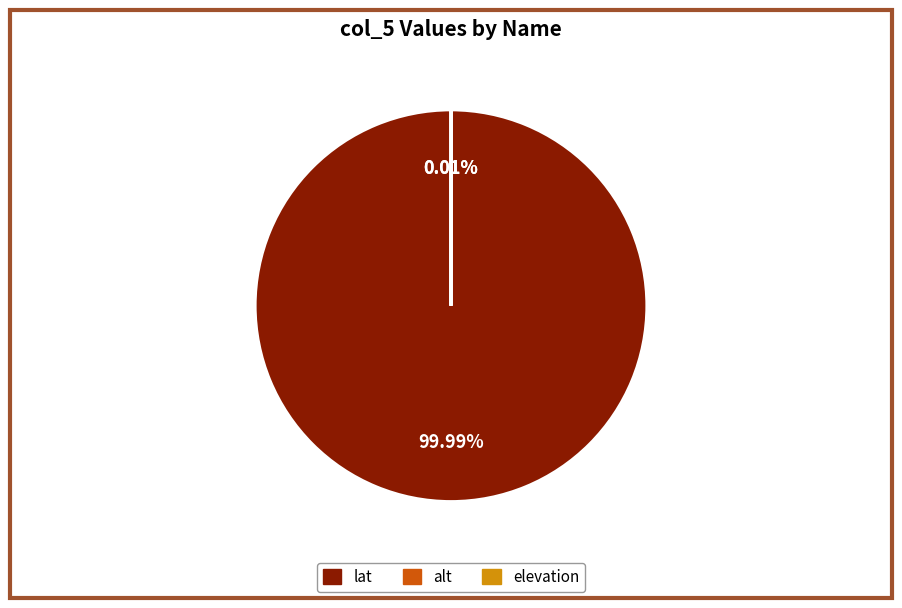

Which slice is the largest?

lat